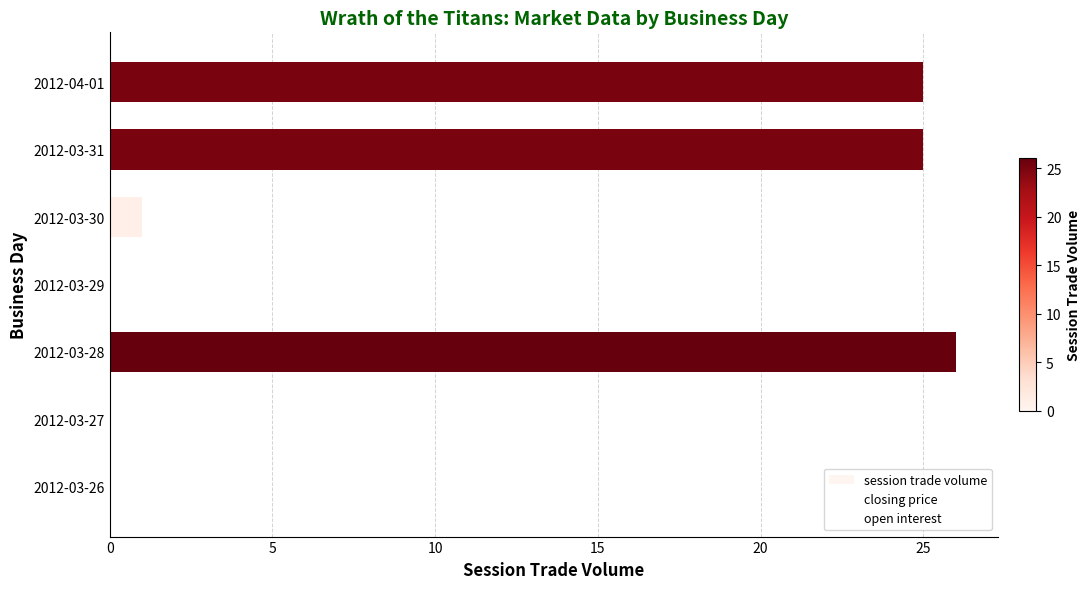

Count the number of data series in this chart.

1